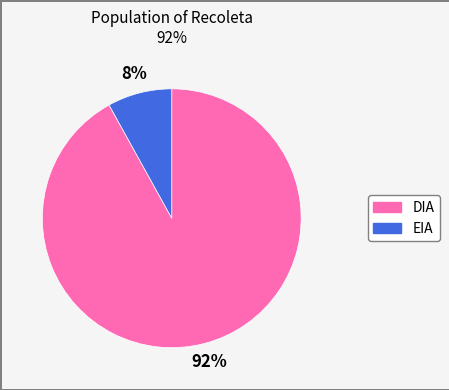

Between EIA and DIA, which is larger?

DIA